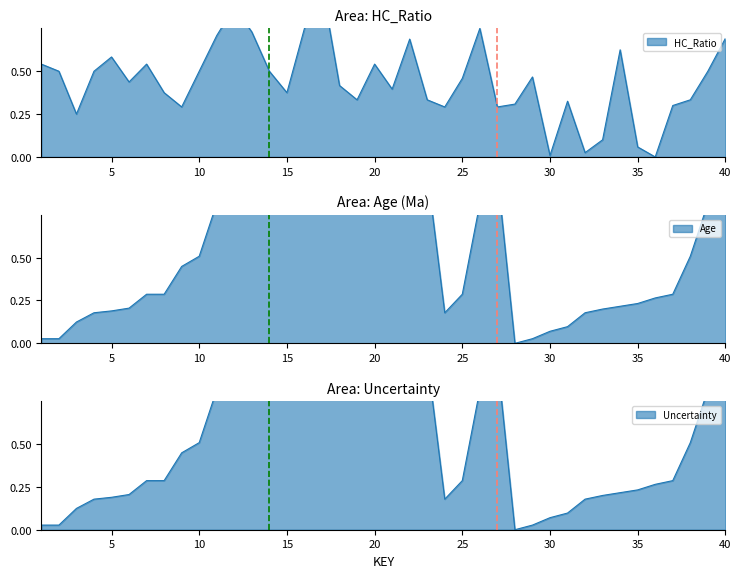

True or false: HC_Ratio has more than 2 points higher than both neighbors.

True